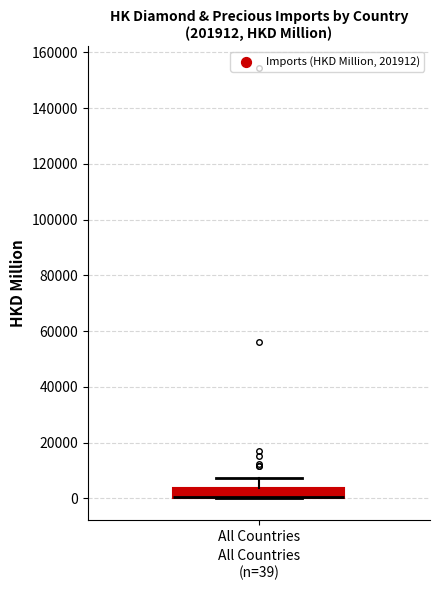

Where is the lower edge of the box for All Countries on the y-axis? The values are not printed on the chart, so give them approximately, as read against the axis.

0